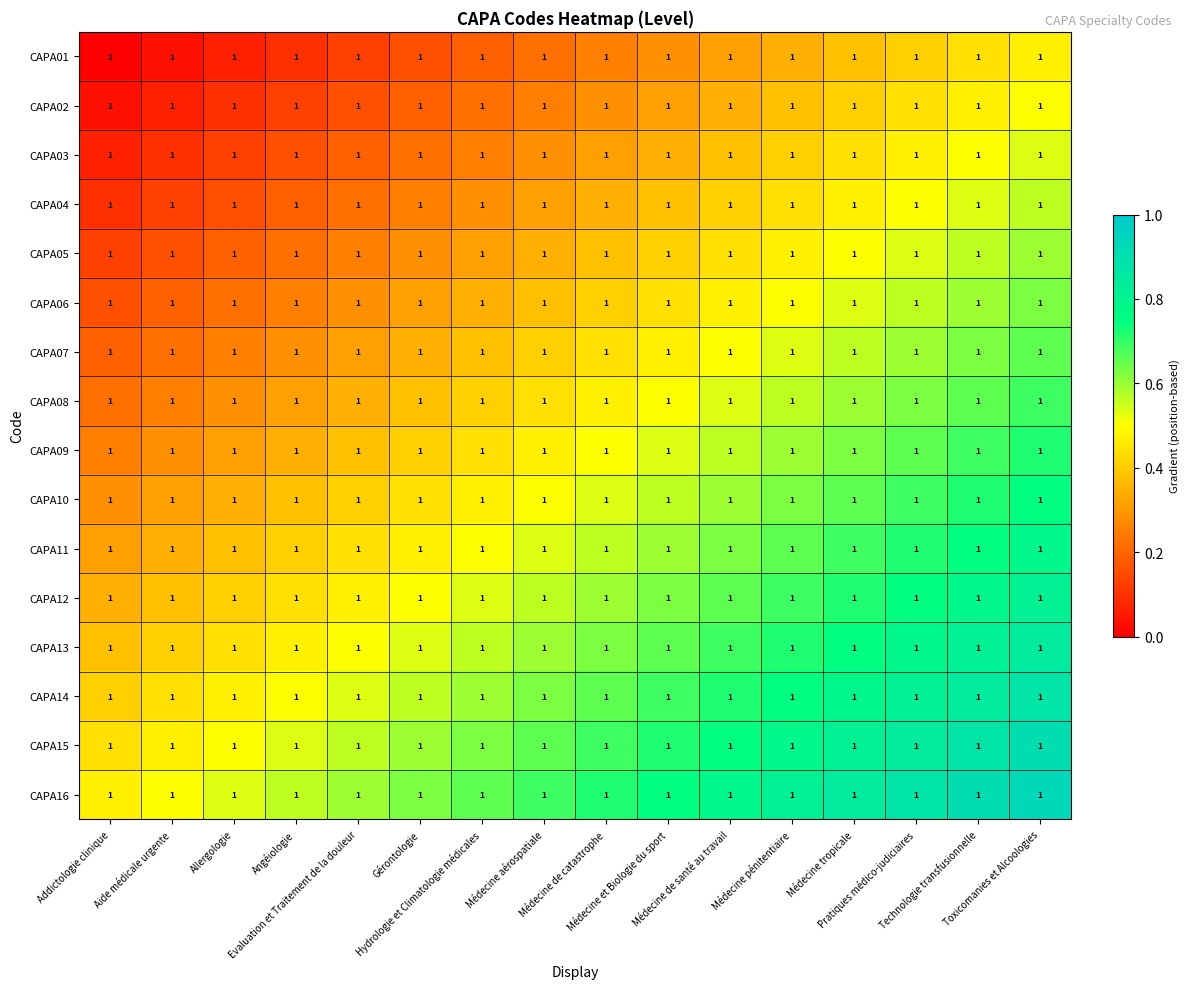

Between Médecine tropicale and Addictologie clinique, which is larger?

Médecine tropicale